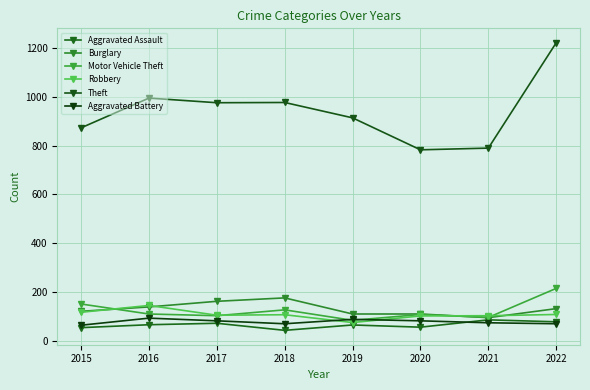

Reading left to right, extract all data points from this chart.

Aggravated Assault: 2015=54	2016=66	2017=72	2018=43	2019=65	2020=56	2021=86	2022=78
Burglary: 2015=121	2016=139	2017=162	2018=176	2019=110	2020=110	2021=95	2022=132
Motor Vehicle Theft: 2015=151	2016=110	2017=103	2018=127	2019=84	2020=108	2021=96	2022=215
Robbery: 2015=117	2016=145	2017=105	2018=107	2019=75	2020=102	2021=103	2022=108
Theft: 2015=873	2016=995	2017=976	2018=977	2019=914	2020=783	2021=790	2022=1222
Aggravated Battery: 2015=64	2016=93	2017=82	2018=70	2019=88	2020=82	2021=74	2022=70